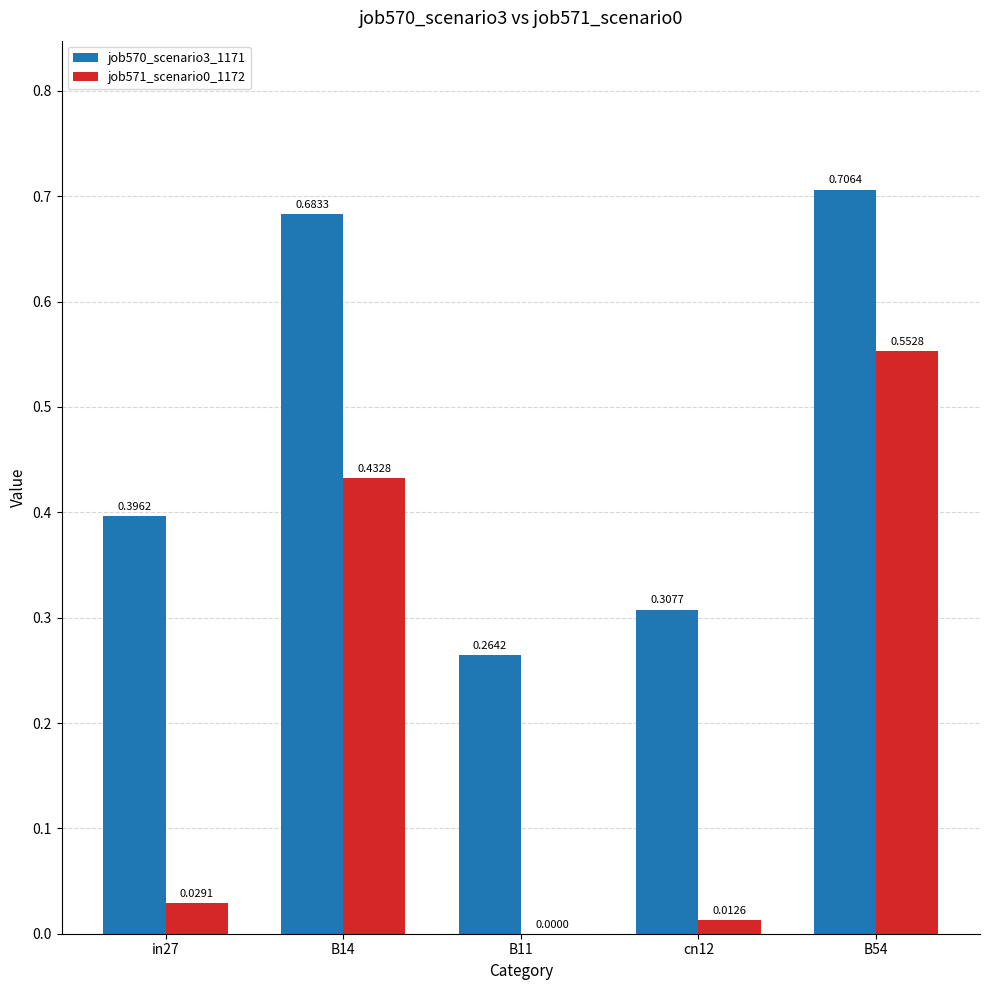

Which series has the largest total across all categories?

job570_scenario3_1171